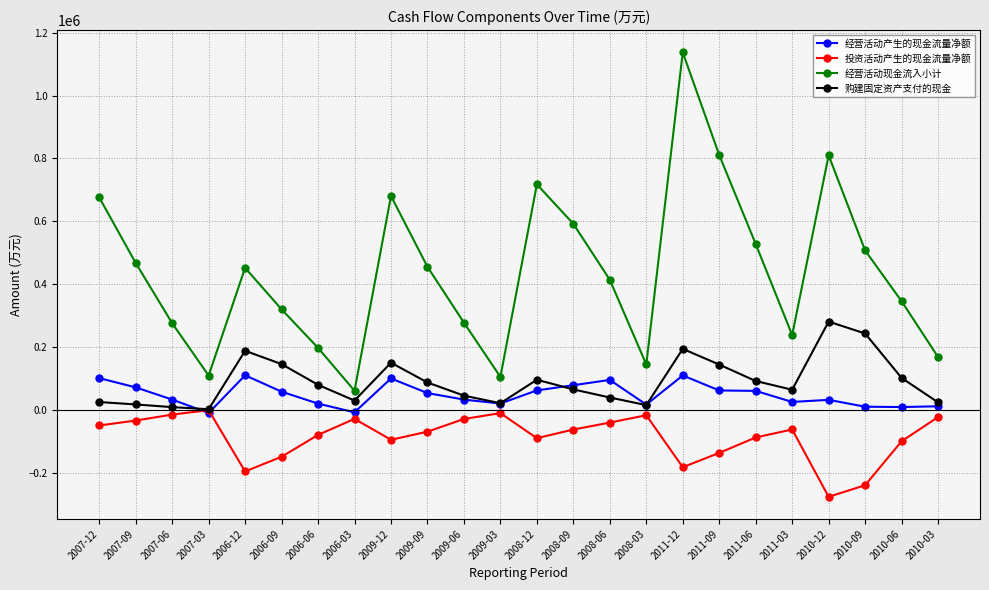

True or false: 经营活动现金流入小计 has a value of 483783 at 2010-06.

False